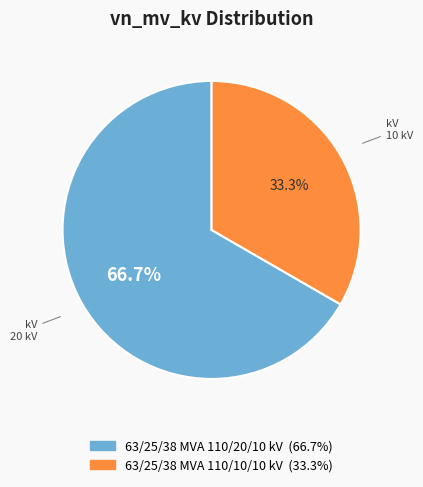

Is 63/25/38 MVA 110/10/10 kV the majority of the pie?

No